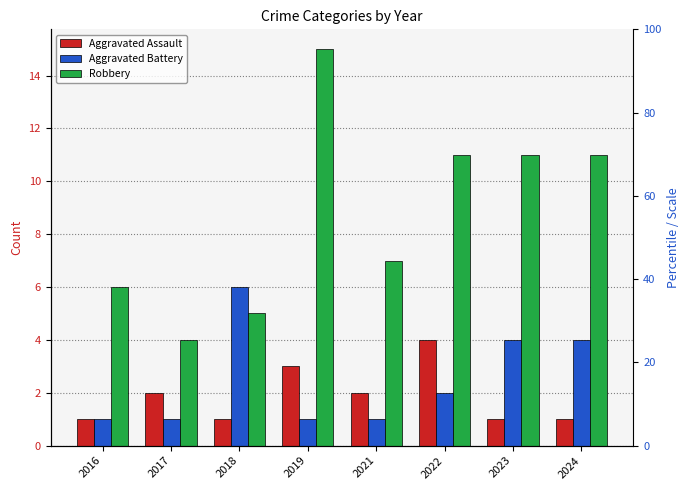

Which has a higher value, 2023 or 2019?

2019